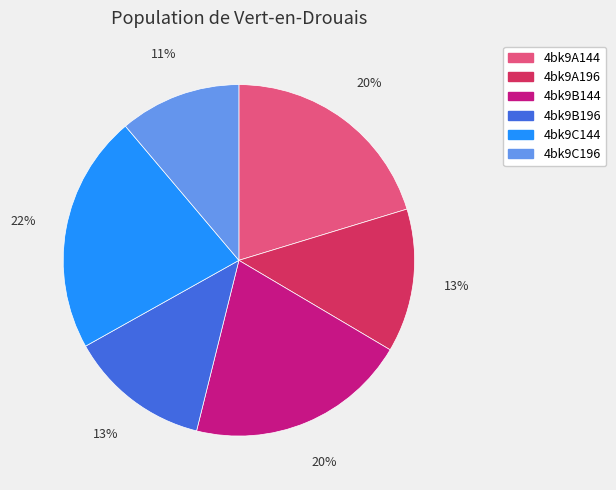

Does 4bk9C196 account for over 50% of the chart?

No